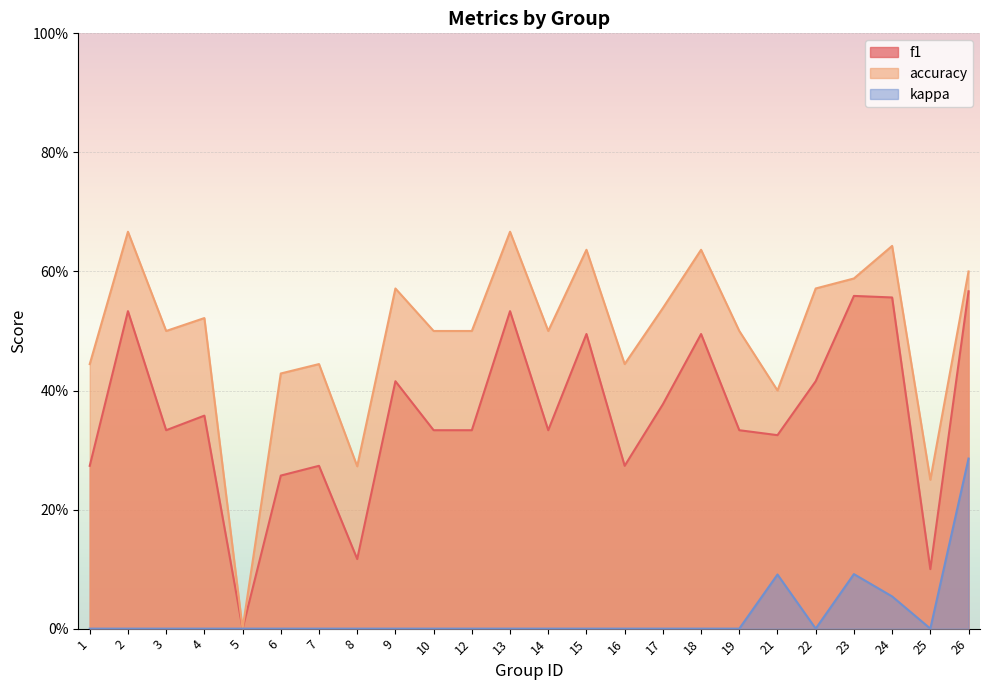

Reading left to right, what are all the values shown in this chart?

f1: 0.3	0.5	0.3	0.4	0.0	0.3	0.3	0.1	0.4	0.3	0.3	0.5	0.3	0.5	0.3	0.4	0.5	0.3	0.3	0.4	0.6	0.6	0.1	0.6
accuracy: 0.4	0.7	0.5	0.5	0.0	0.4	0.4	0.3	0.6	0.5	0.5	0.7	0.5	0.6	0.4	0.5	0.6	0.5	0.4	0.6	0.6	0.6	0.2	0.6
kappa: 0.0	0.0	0.0	0.0	0.0	0.0	0.0	0.0	0.0	0.0	0.0	0.0	0.0	0.0	0.0	0.0	0.0	0.0	0.1	0.0	0.1	0.1	0.0	0.3